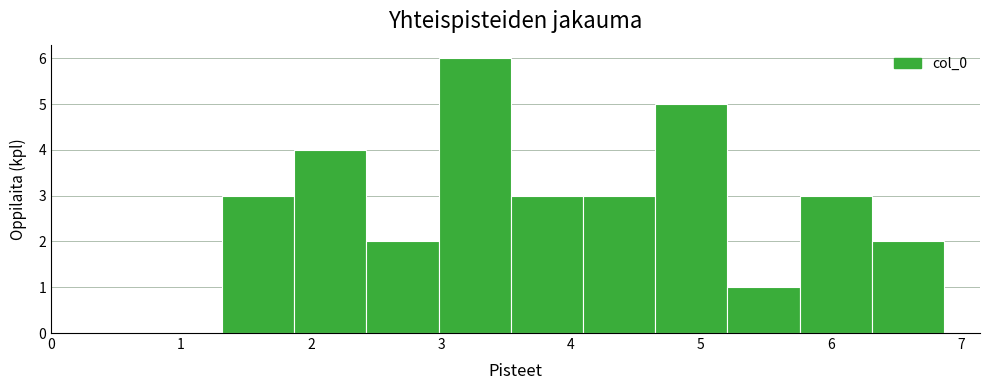

Reading left to right, list every bar in this chart as the range it spans on the x-axis followed by its height. Neither the bar edges nor the heights are printed on the chart, so give them approximately, as read against the axes.

1.3 to 1.9: 3
1.9 to 2.4: 4
2.4 to 3.0: 2
3.0 to 3.5: 6
3.5 to 4.1: 3
4.1 to 4.6: 3
4.6 to 5.2: 5
5.2 to 5.8: 1
5.8 to 6.3: 3
6.3 to 6.9: 2